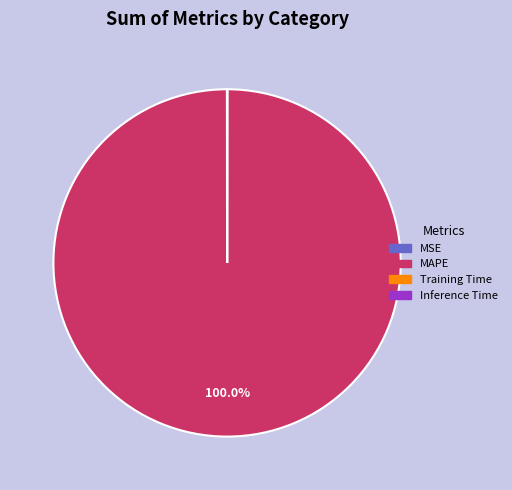

What is the majority slice?

MAPE